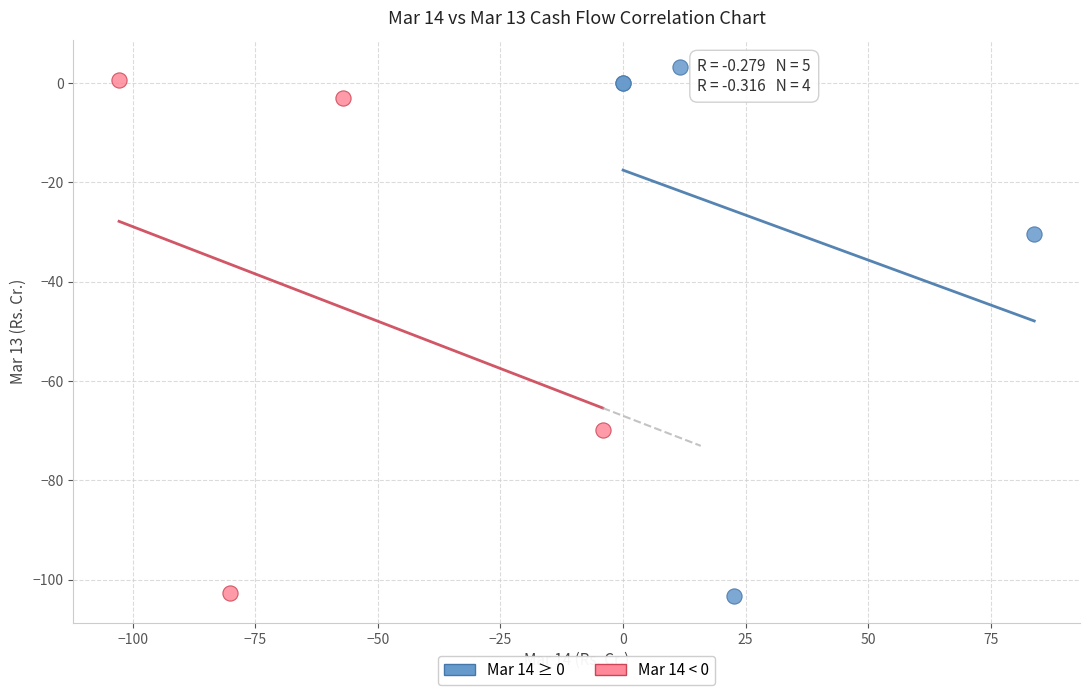

What are all the series names shown in the legend?

Mar 14 ≥ 0, Mar 14 < 0